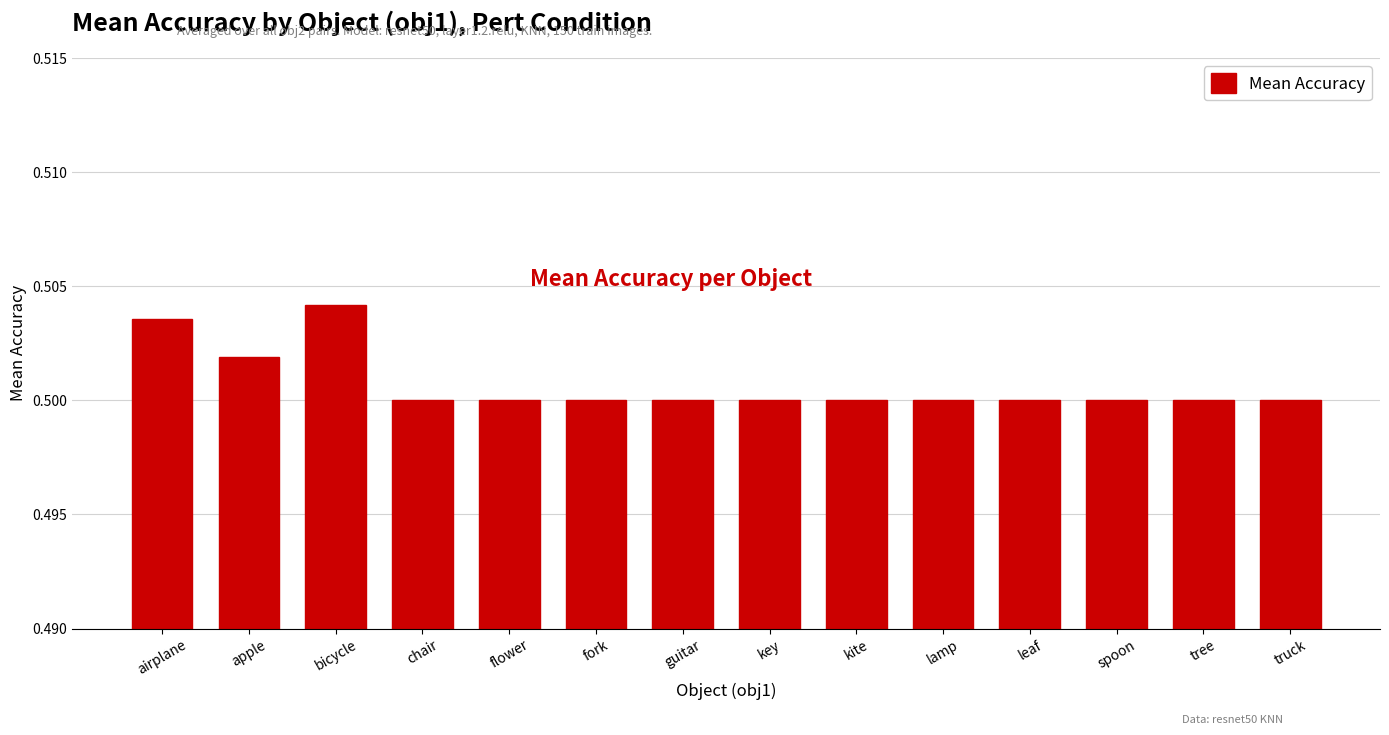

Which label corresponds to the largest value in the chart?

bicycle